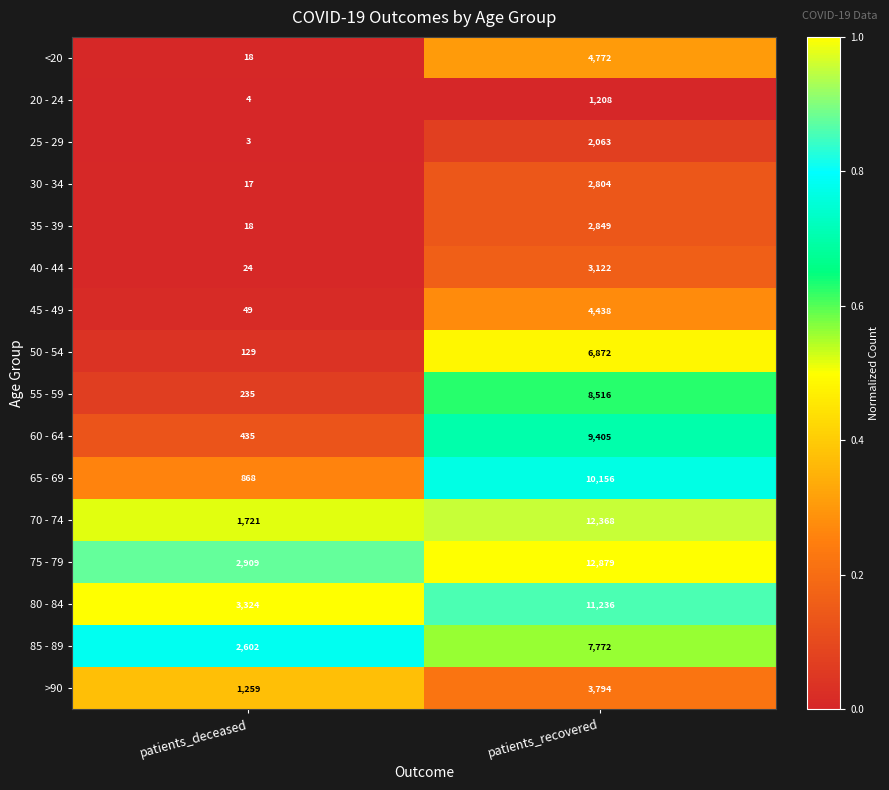

The value of 75 - 79 at patients_deceased is 2909. True or false?

True